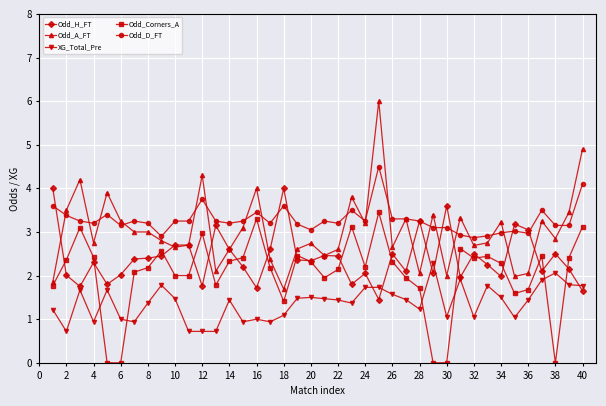

How many series are shown in this chart?

5